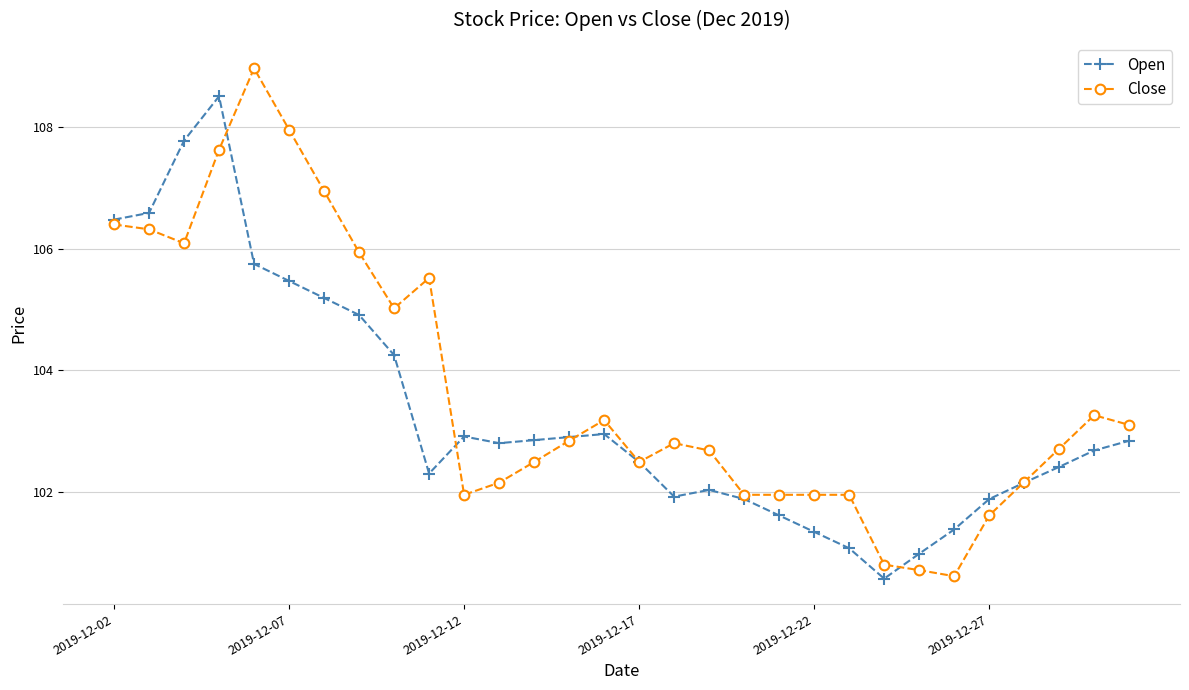

What is the average value of the Close series?

103.7